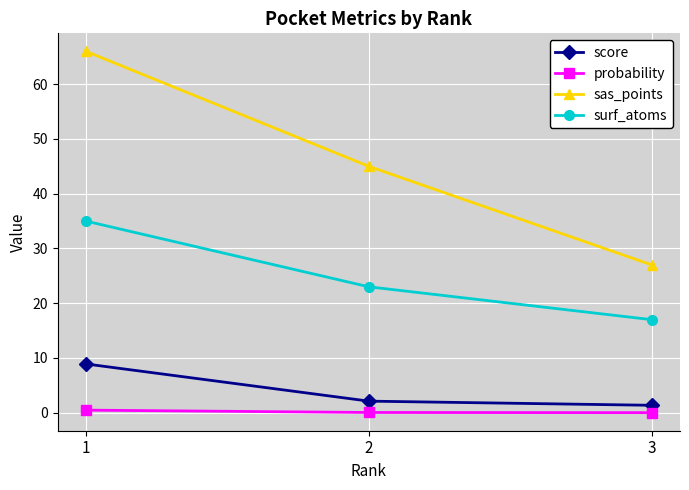

What is the lowest value of the surf_atoms series?

17.0